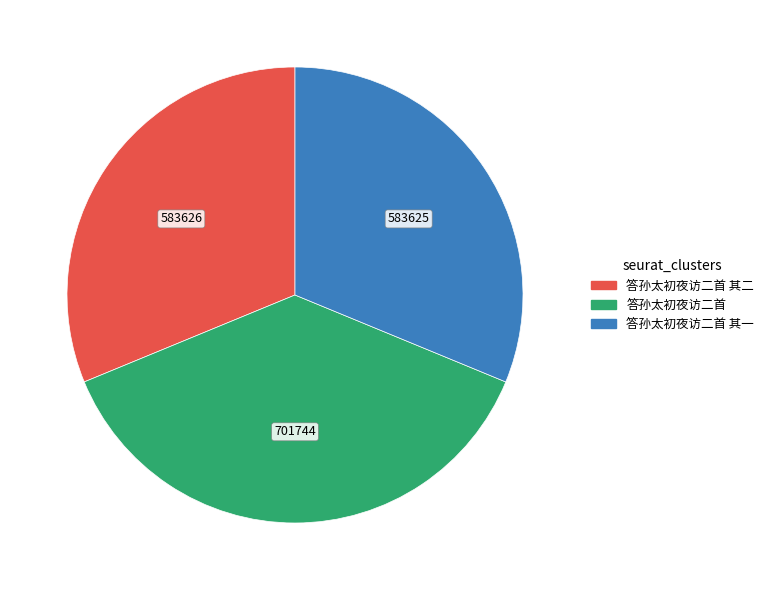

Is there any slice that represents more than half of the pie?

No